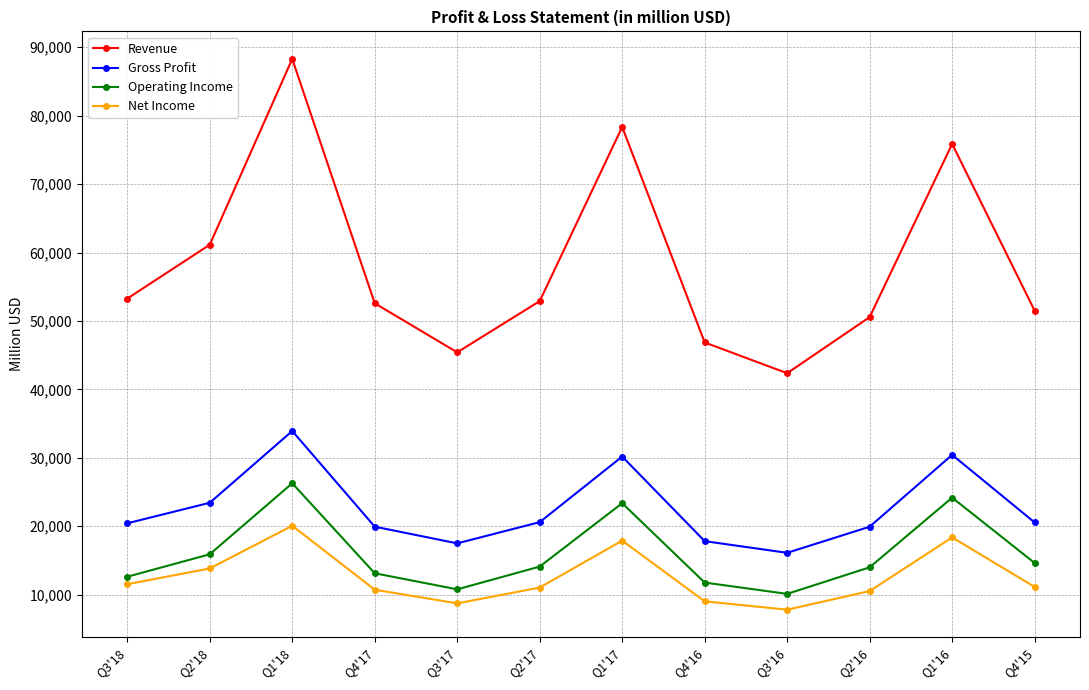

At which category is the sum across all series the highest?

Q1'18